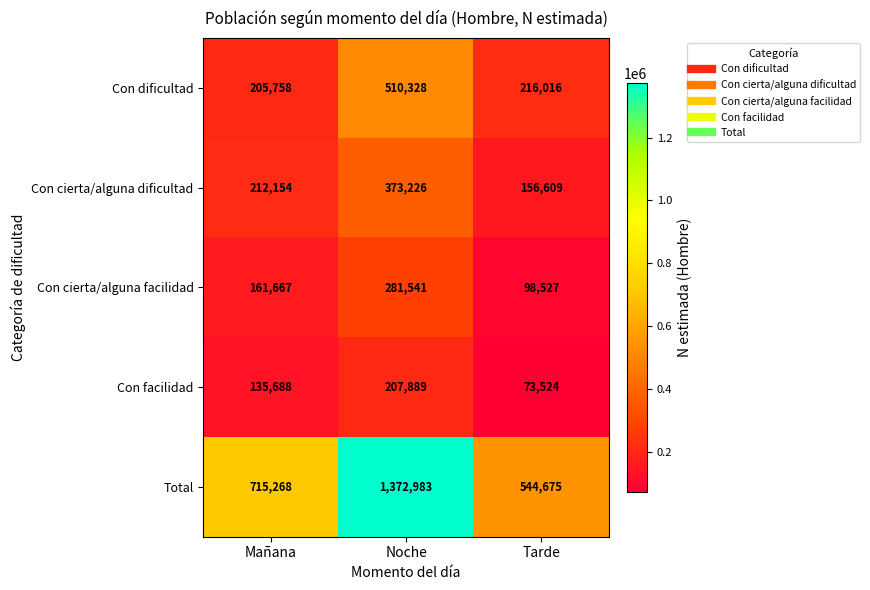

How many data points does each series have?

3